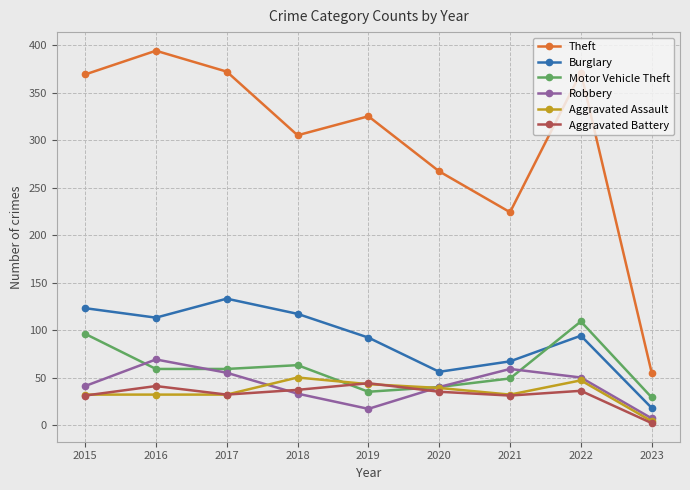

Is it true that Motor Vehicle Theft equals 63 at 2018?

True